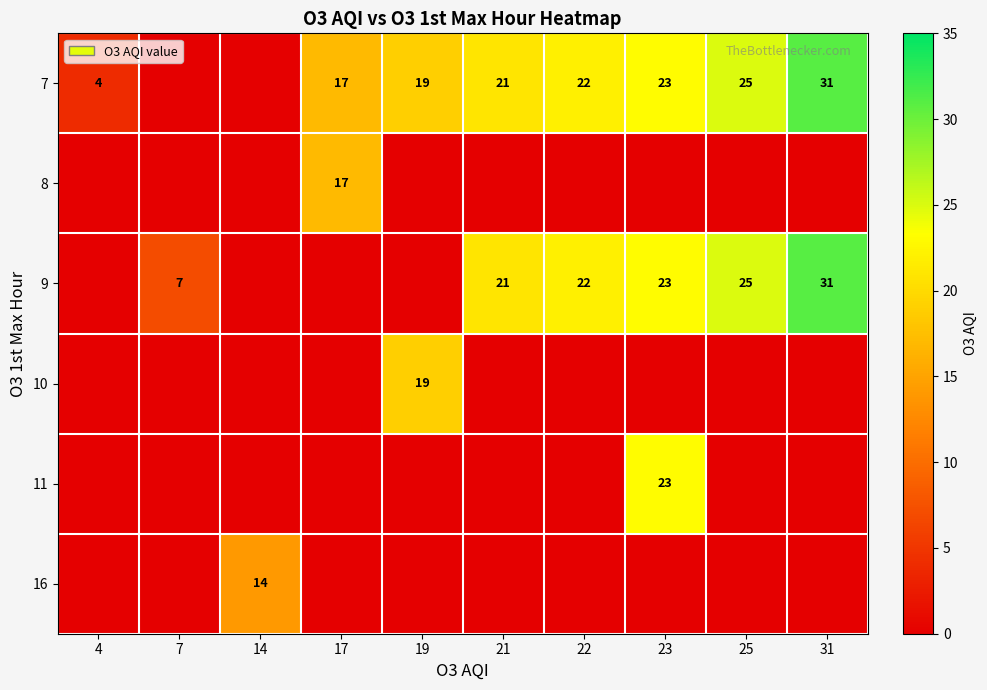

Is it true that 7 equals 5 at 21?

False